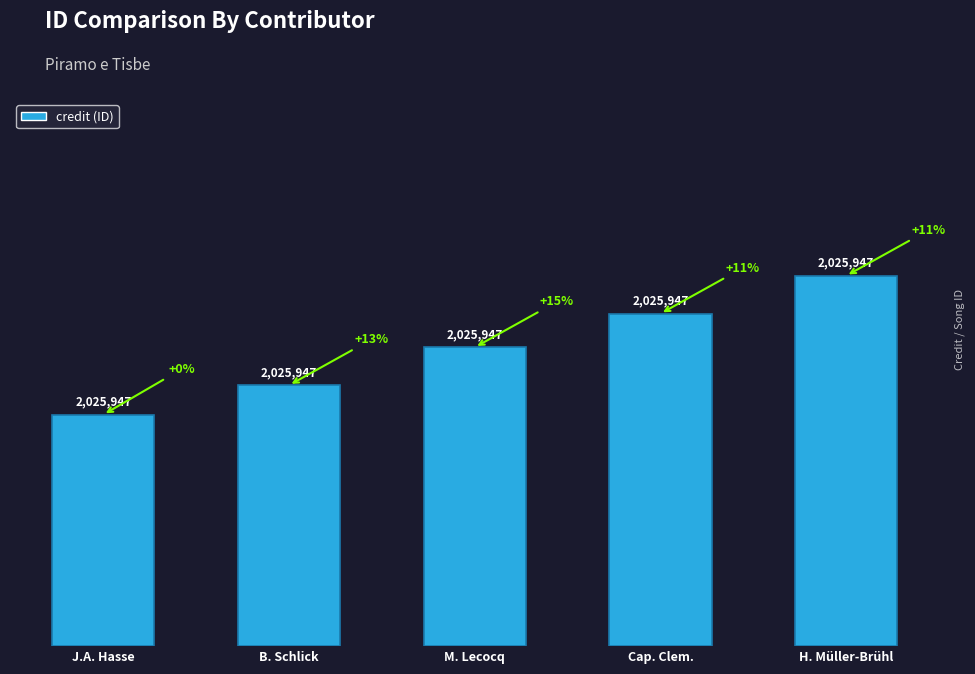

Reading right to left, what are all the values shown in this chart?

H. Müller-Brühl=88	Cap. Clem.=79	M. Lecocq=71	B. Schlick=62	J.A. Hasse=55